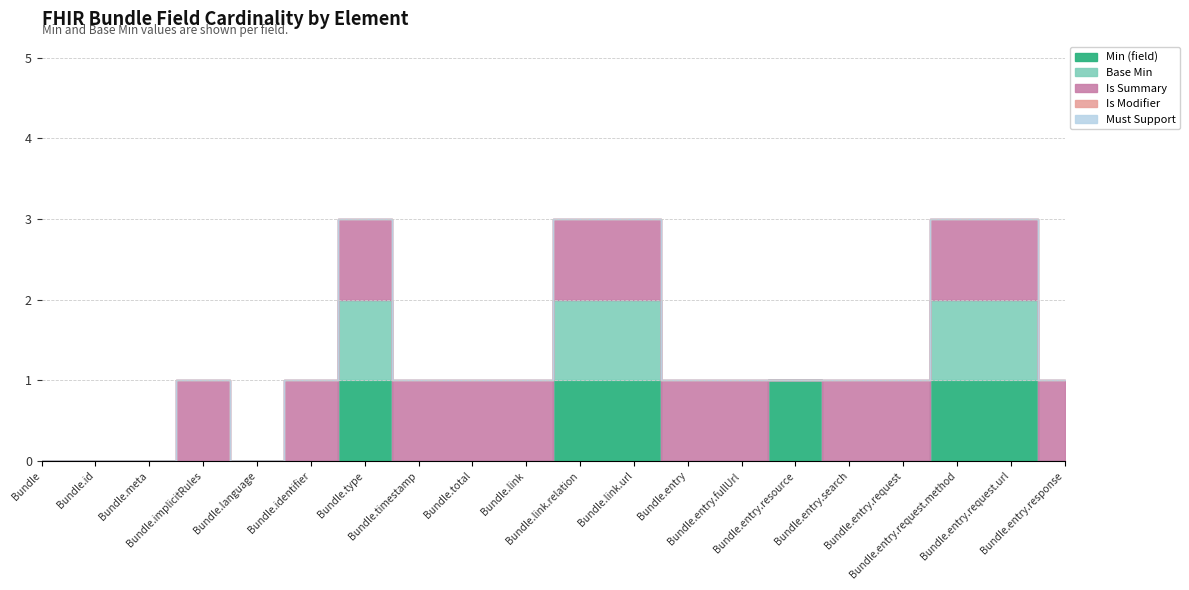

At which label is Min 0 closest to 0?

Bundle